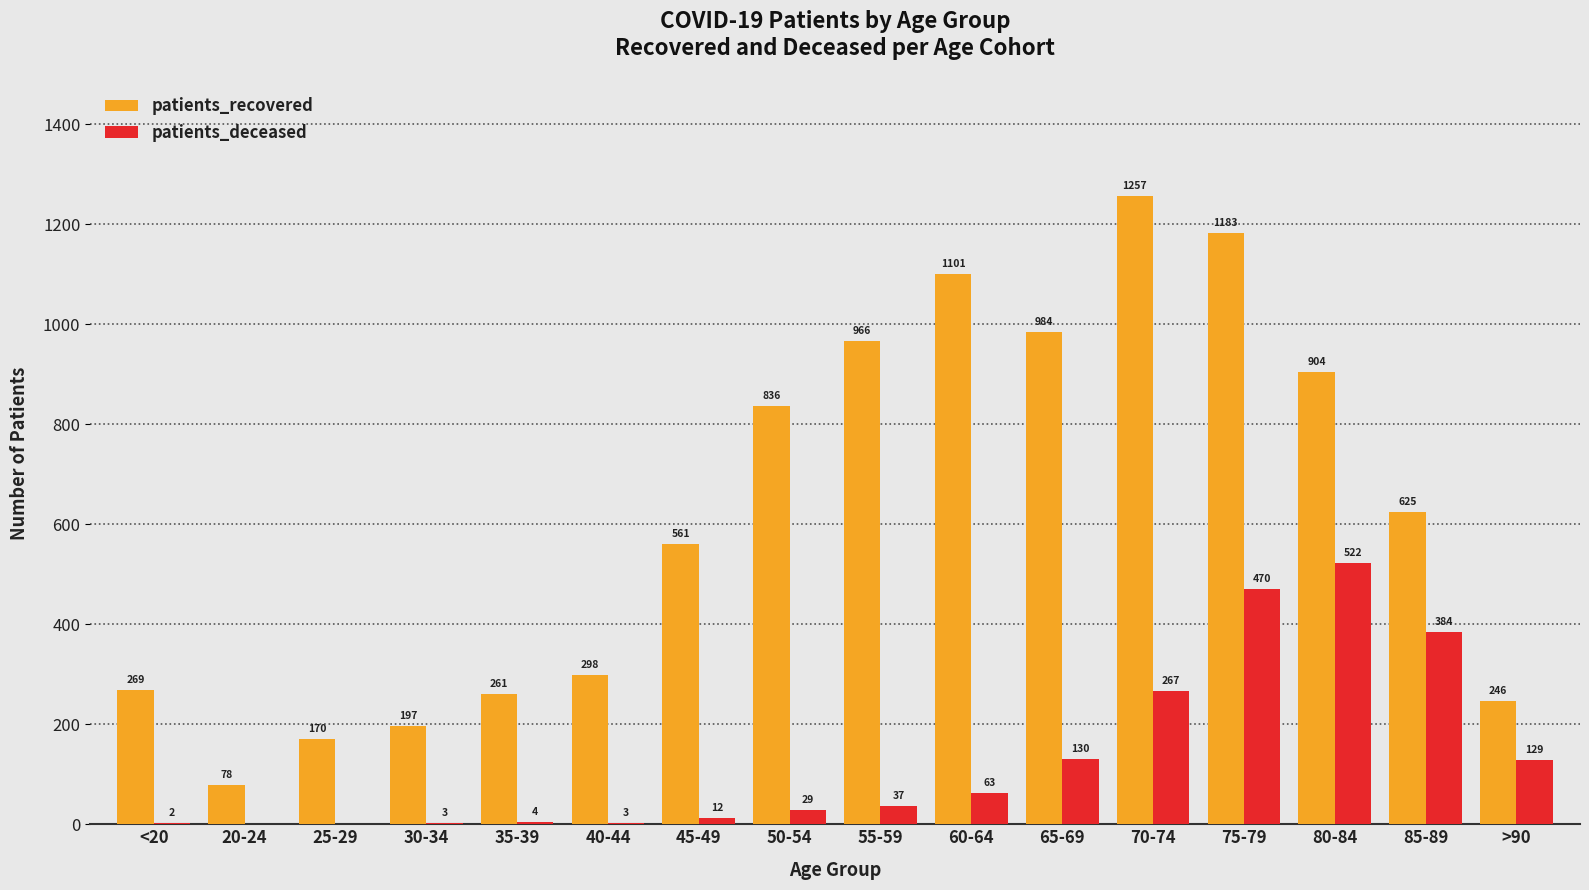

At which category is the sum across all series the highest?

75-79